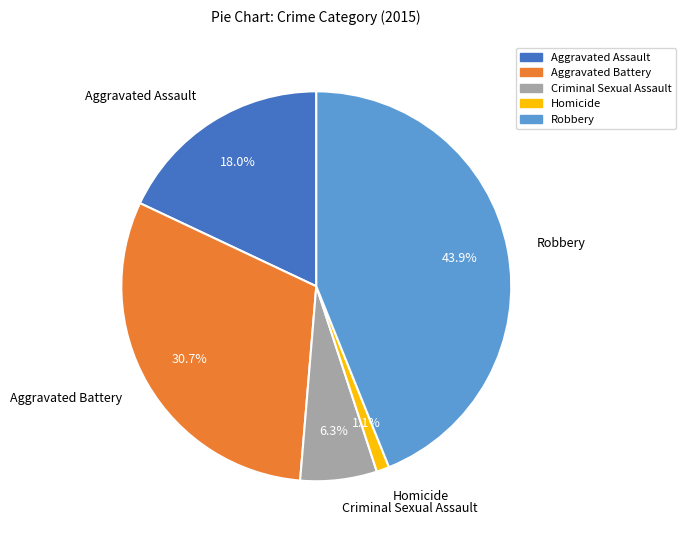

Does Aggravated Battery account for over 50% of the chart?

No